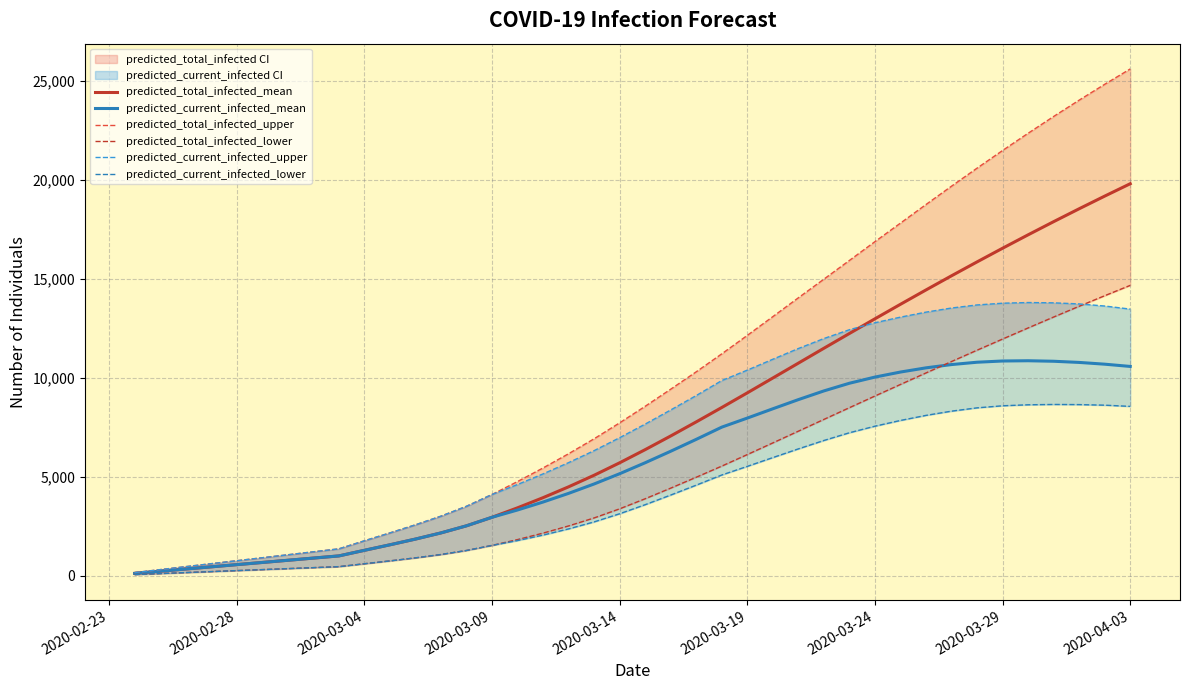

True or false: predicted_current_infected_mean and predicted_total_infected_upper intersect in this chart.

False